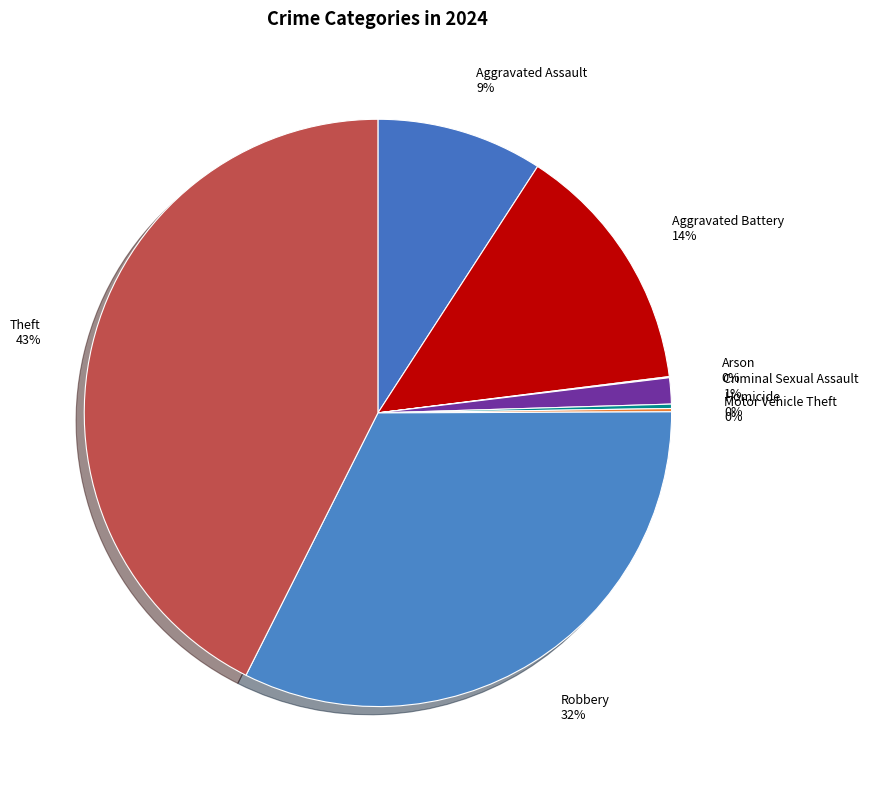

What is the ratio of the value at Theft to the value at Aggravated Battery?

3.1